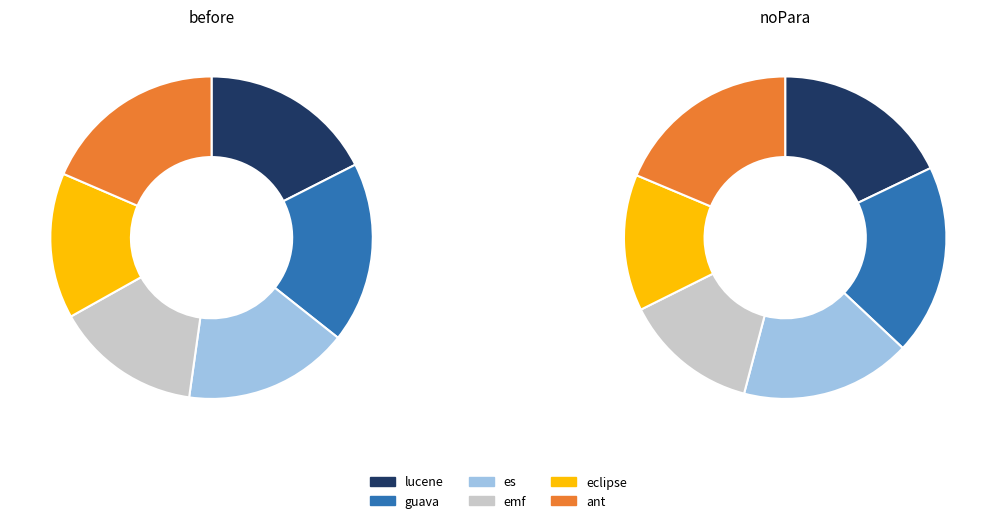

To the nearest percent, what is the difference between the largest and smallest slice percentages?

4%